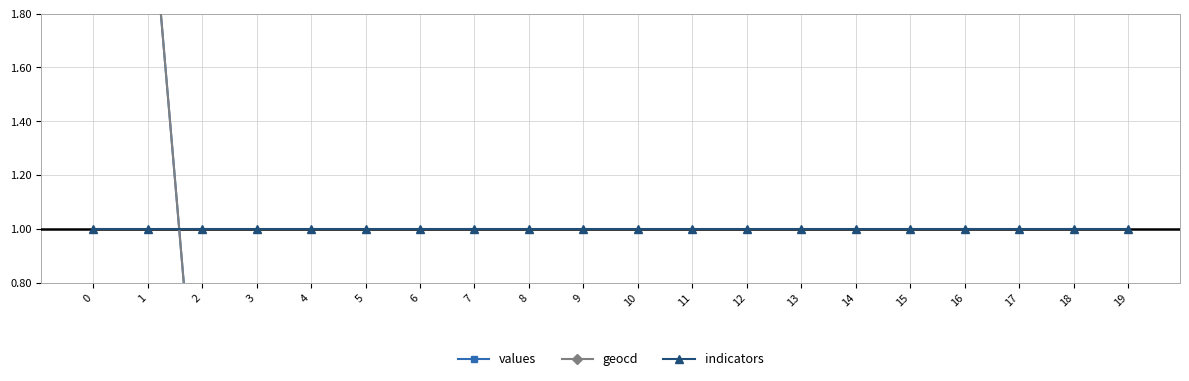

Between which two adjacent categories do geocd and indicators first intersect?

1 and 2